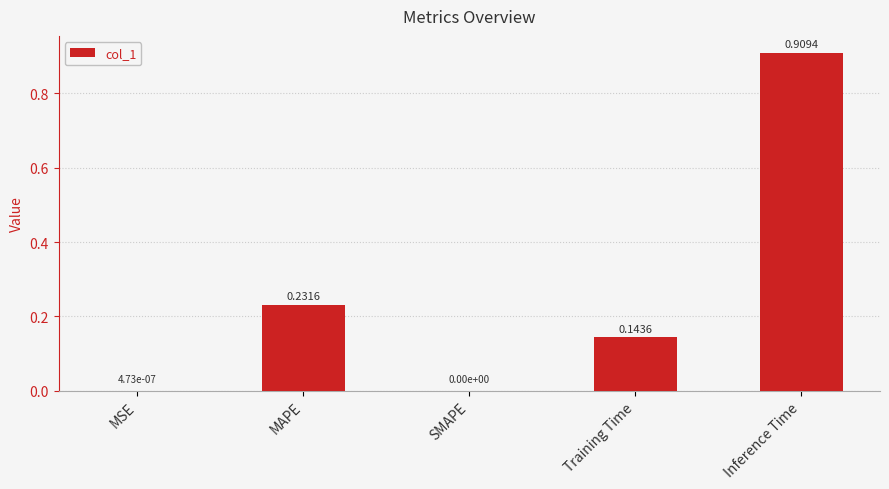

What is the sum of all values?

1.3